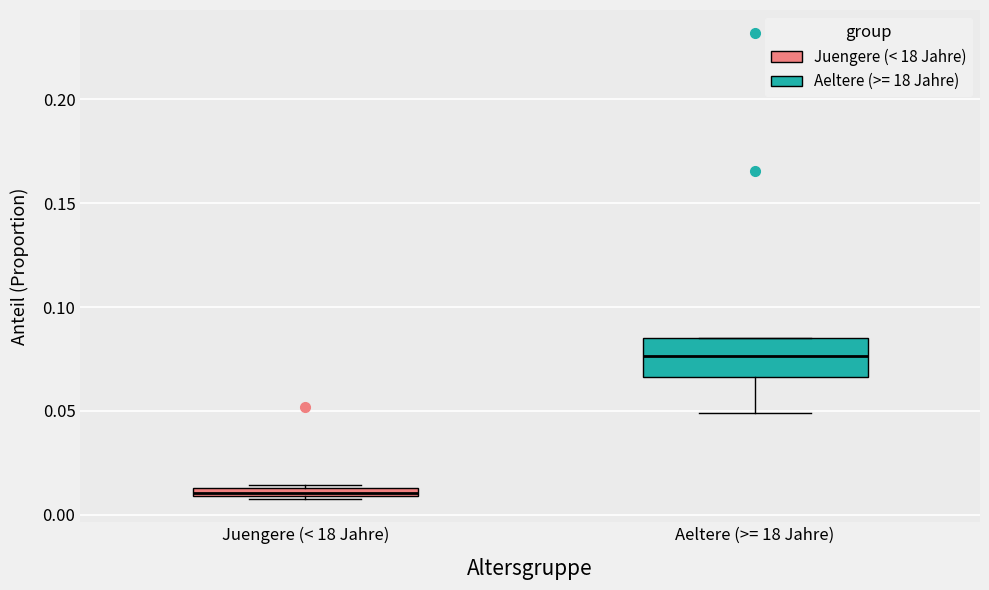

Which box is the tallest, from its lower edge to its upper edge?

Aeltere (>= 18 Jahre)